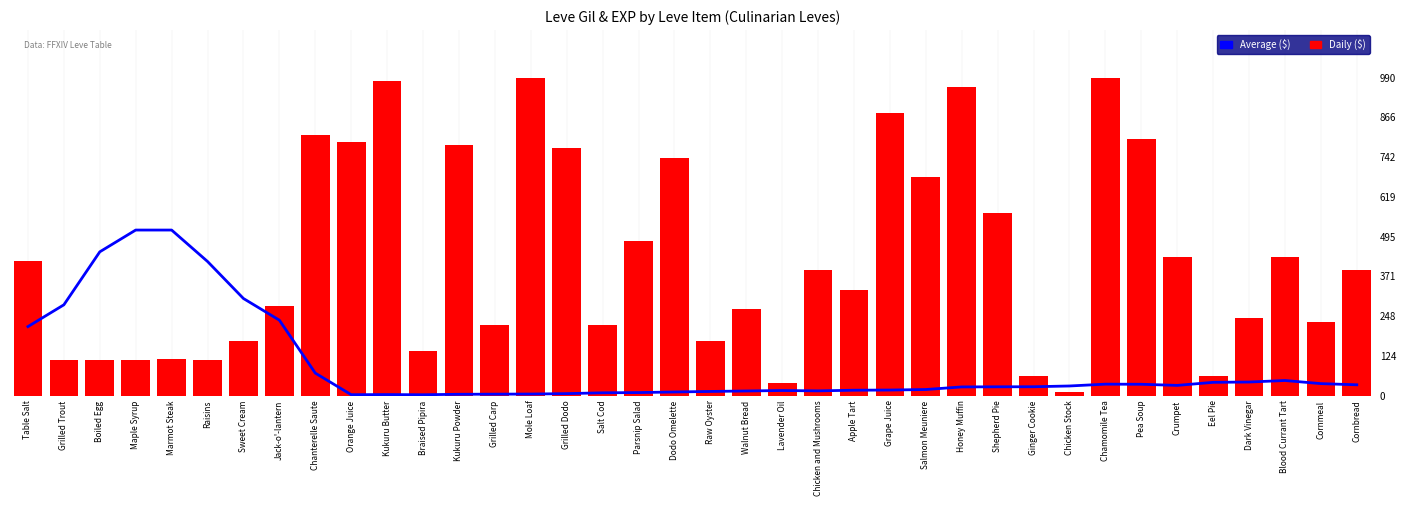

What are all the series names shown in the legend?

Average ($), Daily ($)